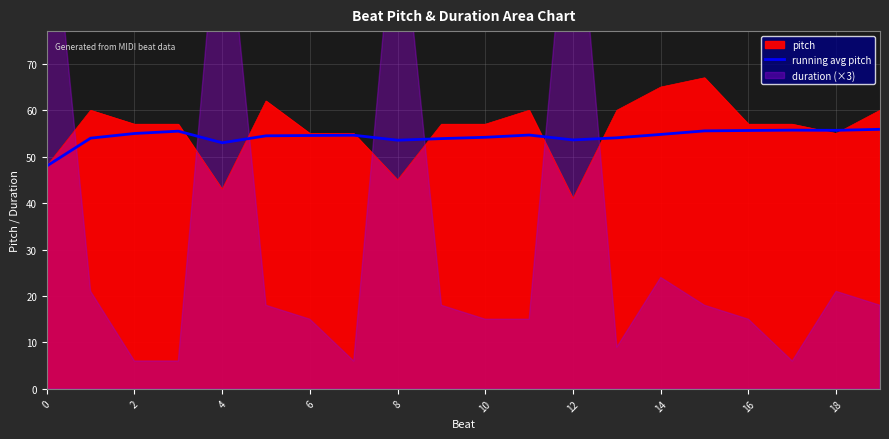

Is the value of pitch at 16 greater than the value of running avg pitch at 12?

Yes